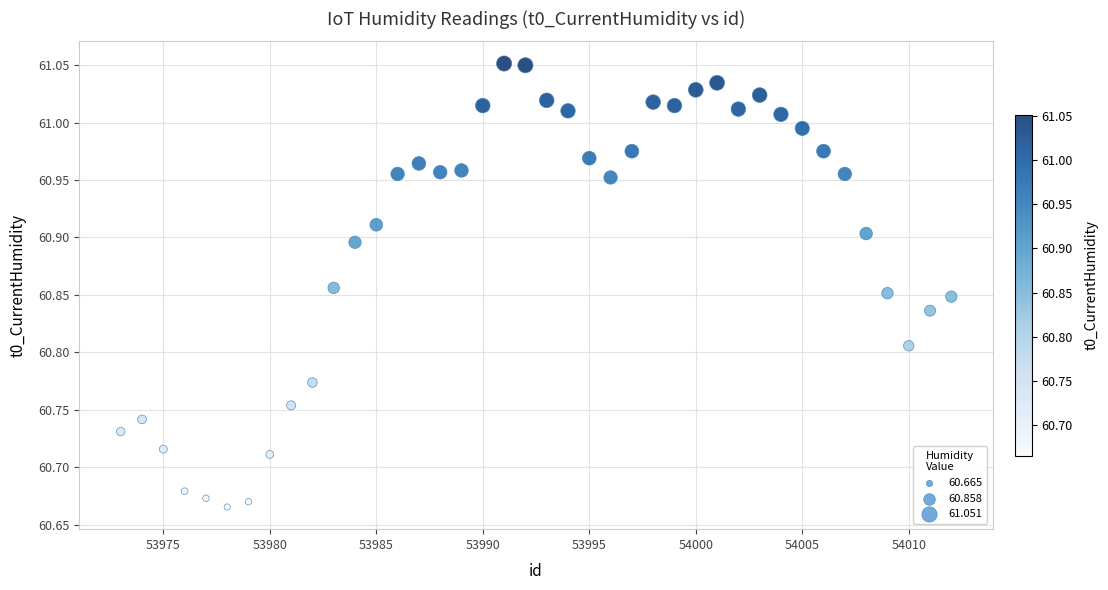

What is the range of X values (max minus min)?

39.0